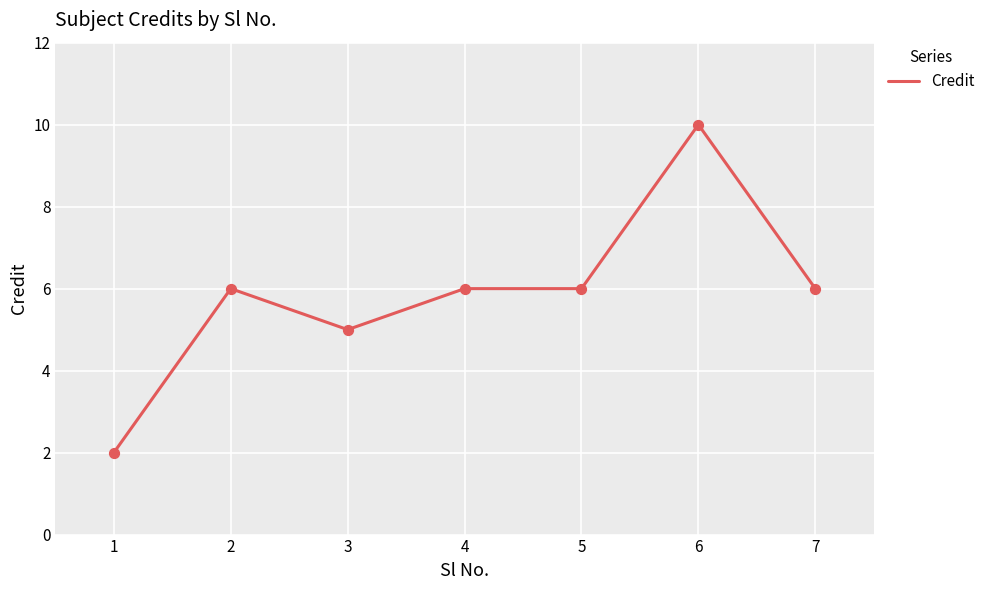

Which has a higher value, 1 or 5?

5